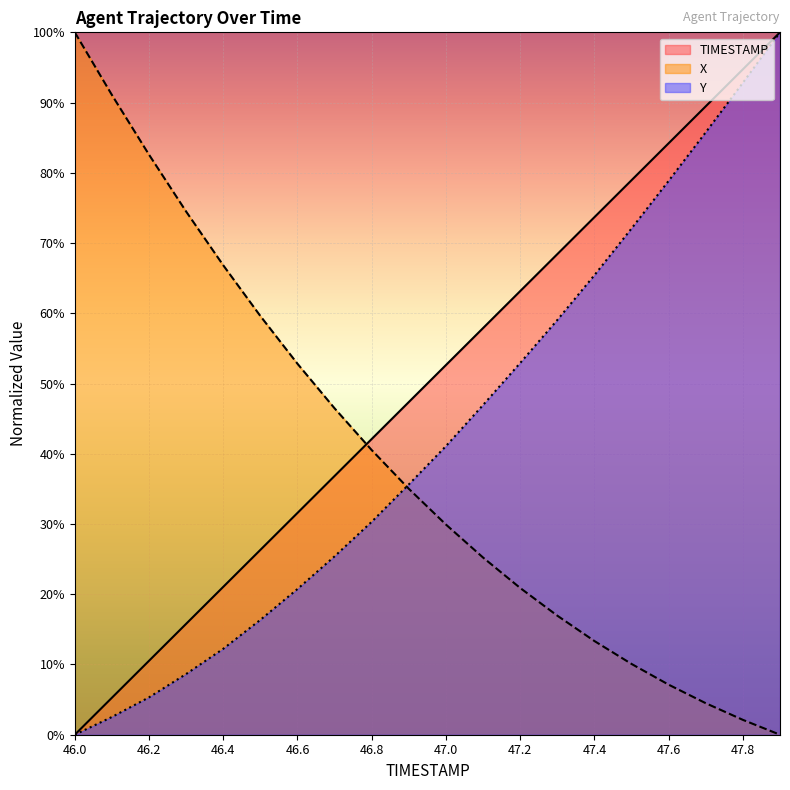

How many data points in X are less than 35?

10